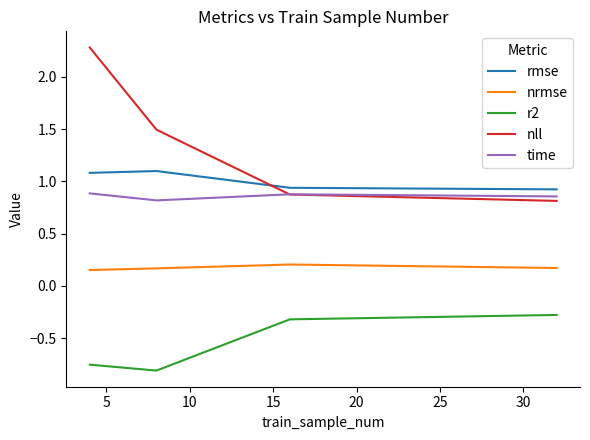

What is the maximum value shown in the chart?

2.3